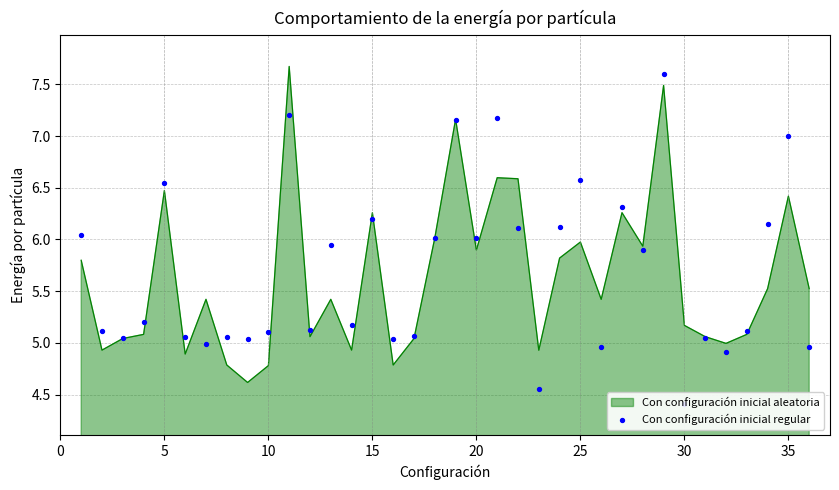

Is it true that Con configuración inicial aleatoria equals 9.2 at 35?

False